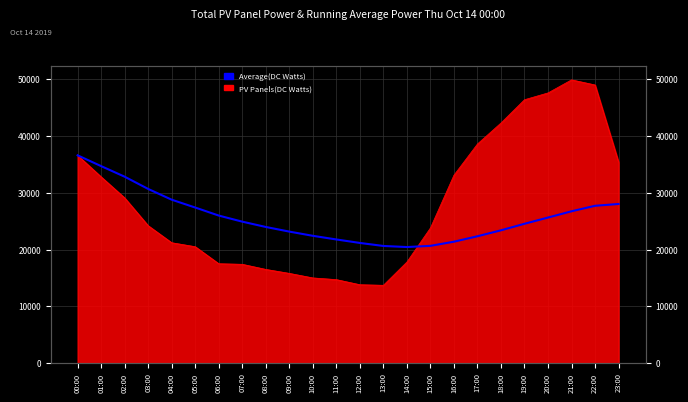

True or false: the data shows 22338.9 at 17:00.

True